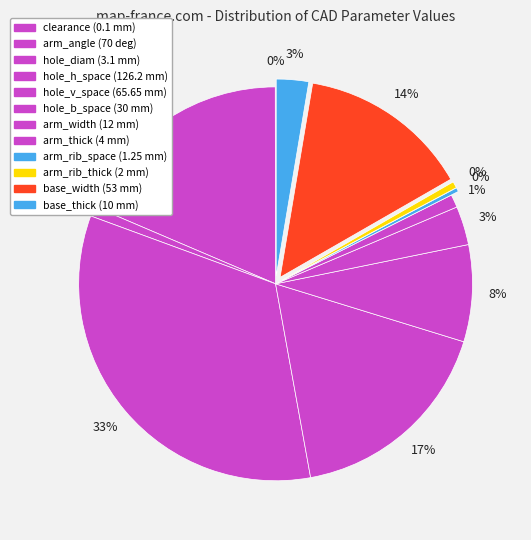

To the nearest percent, what is the average slice percentage?

8%